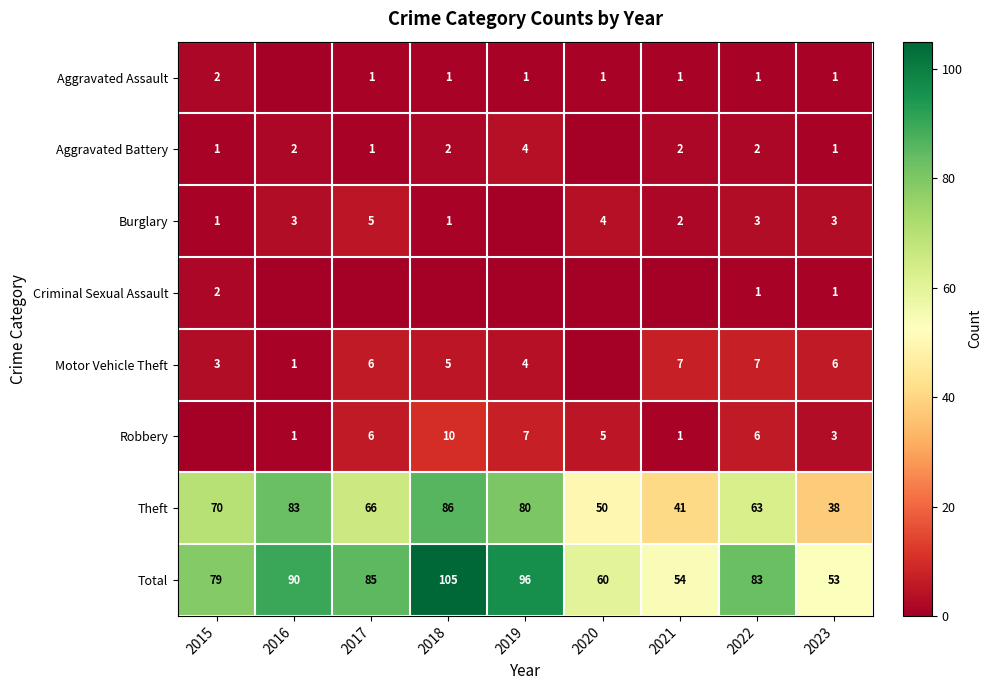

True or false: Theft has a value of 93 at 2017.

False